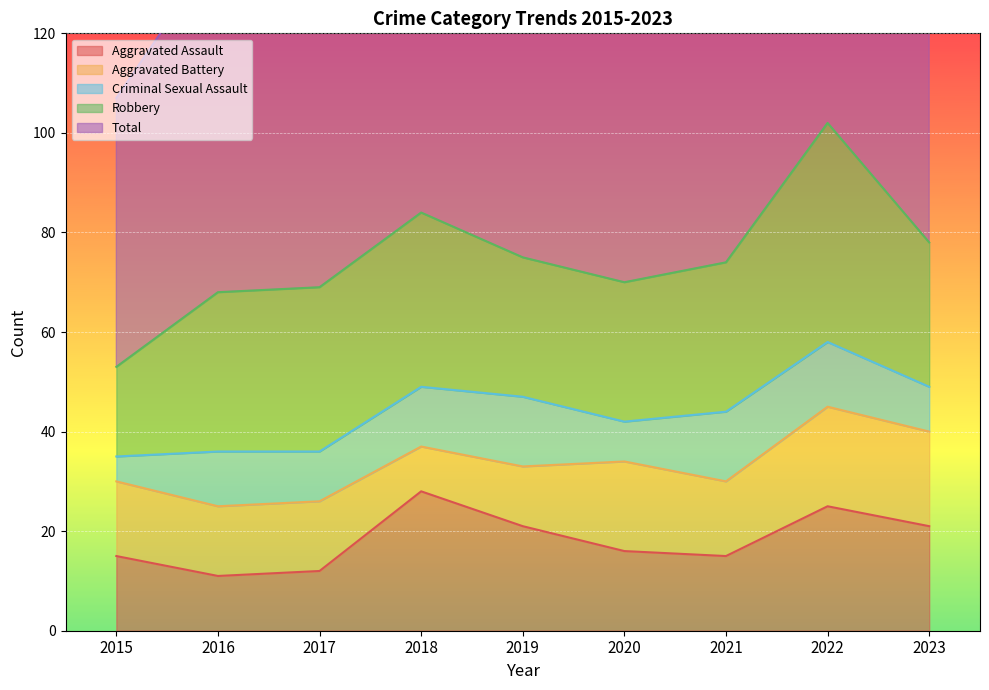

Rank the series at 2020 from highest to lowest value.

Total, Robbery, Aggravated Battery, Aggravated Assault, Criminal Sexual Assault